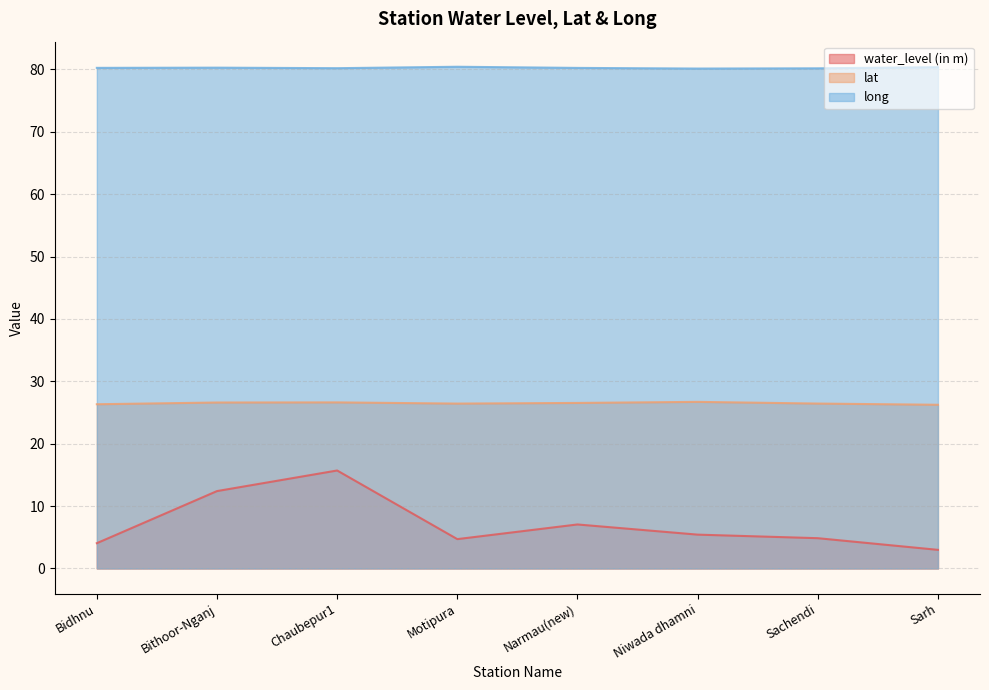

What is the average value of the long series?

80.2